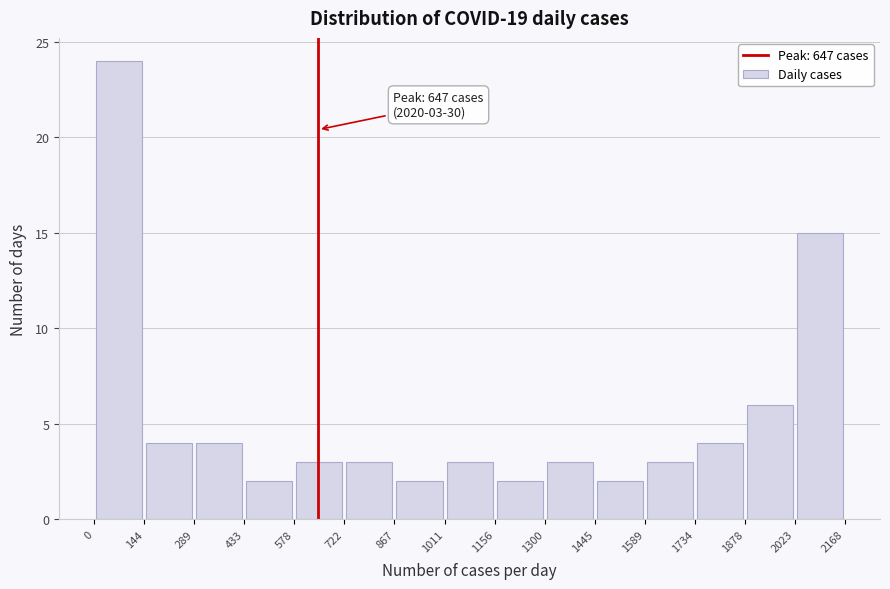

Over which range of the x-axis is the bar tallest?

0 to 144